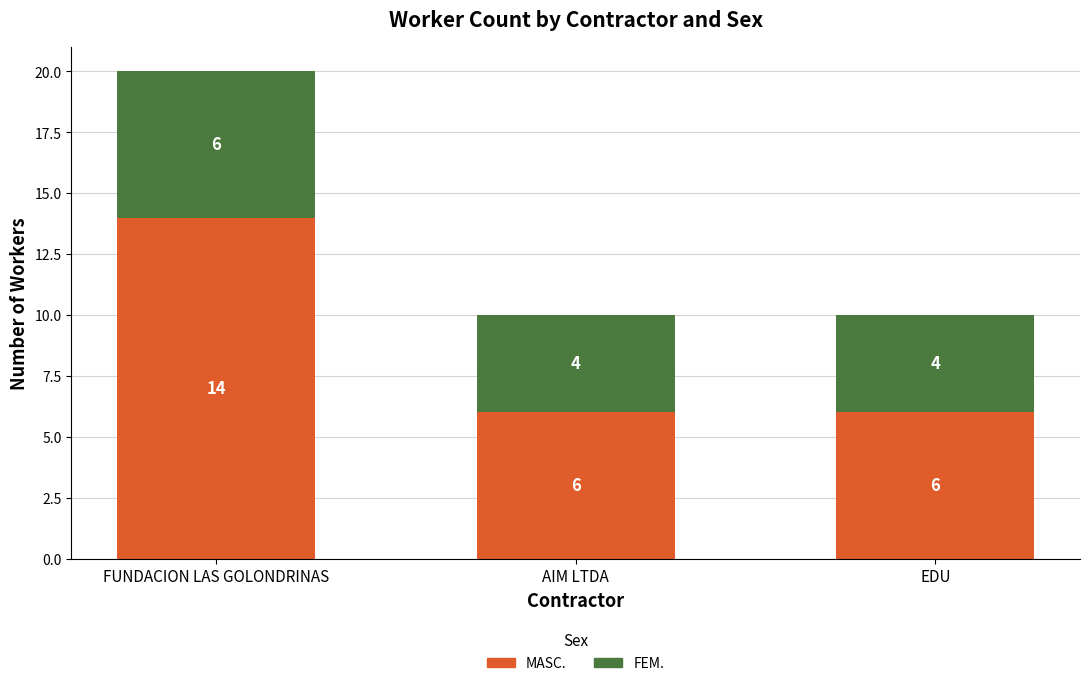

What is the maximum value for MASC.?

14